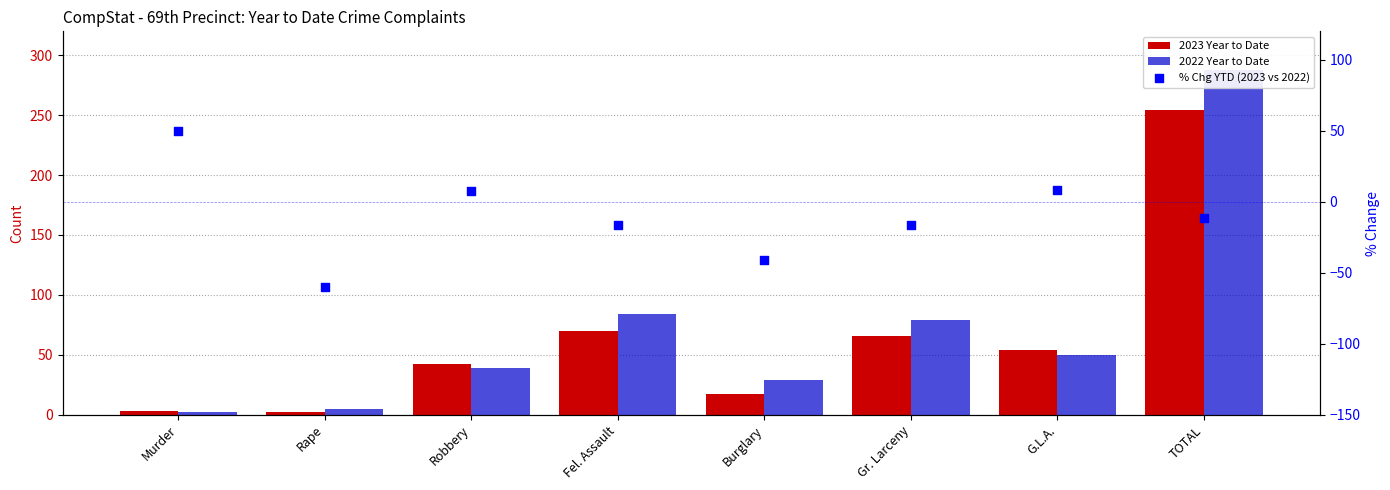

At which category is the sum across all series the highest?

TOTAL